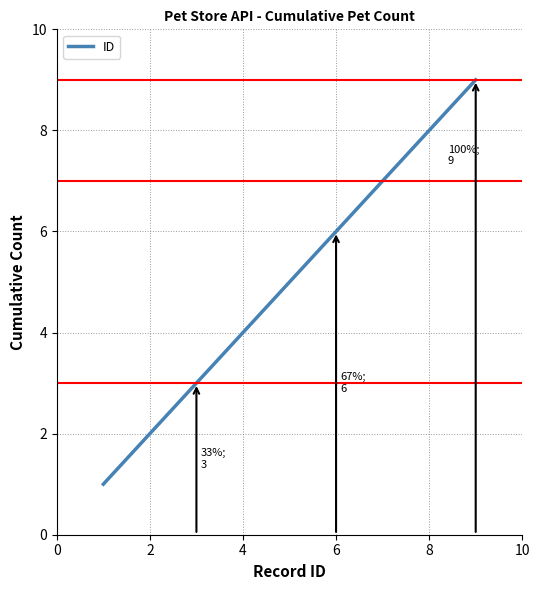

What is the greatest value displayed?

9.0